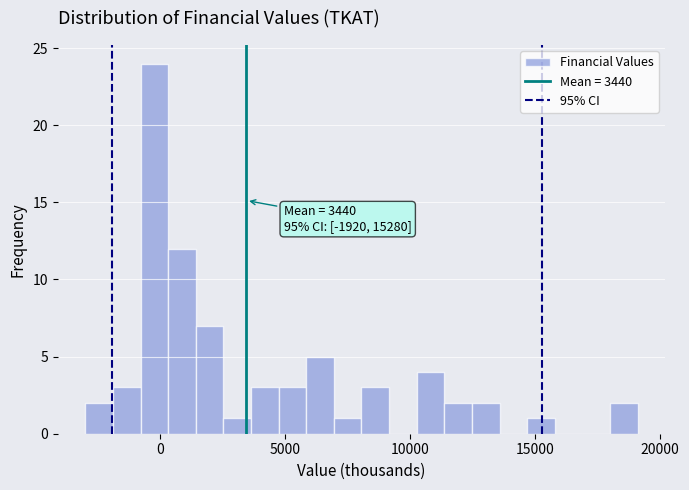

Around what value on the x-axis is the tallest bar? Give the approximate position of its centre, as read against the axis.

0